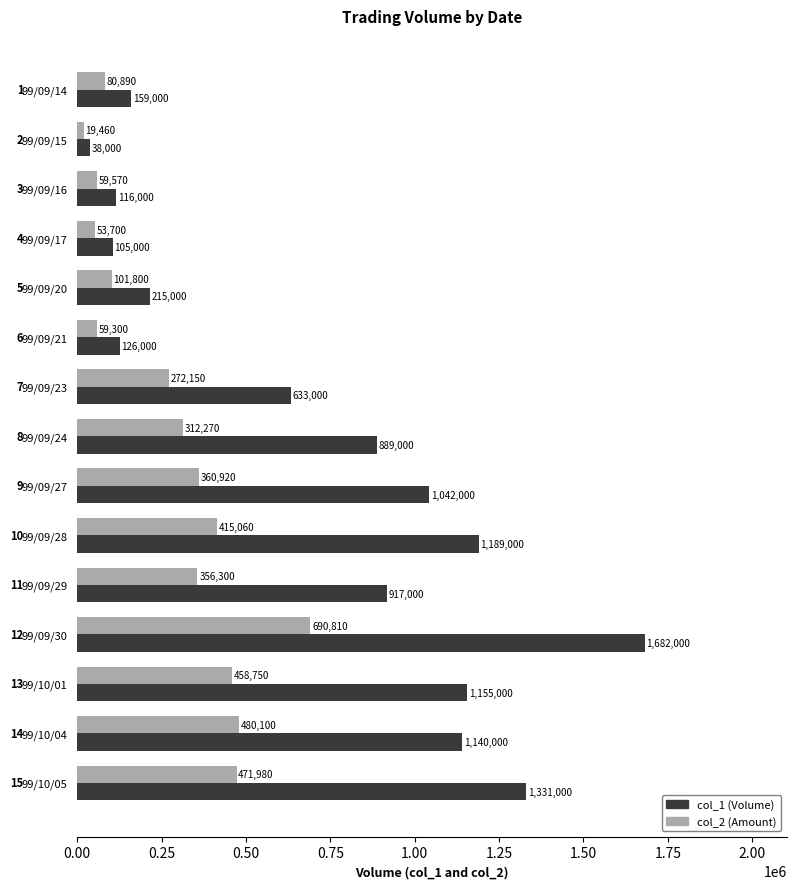

At how many categories does at least one series exceed 1560347?

1